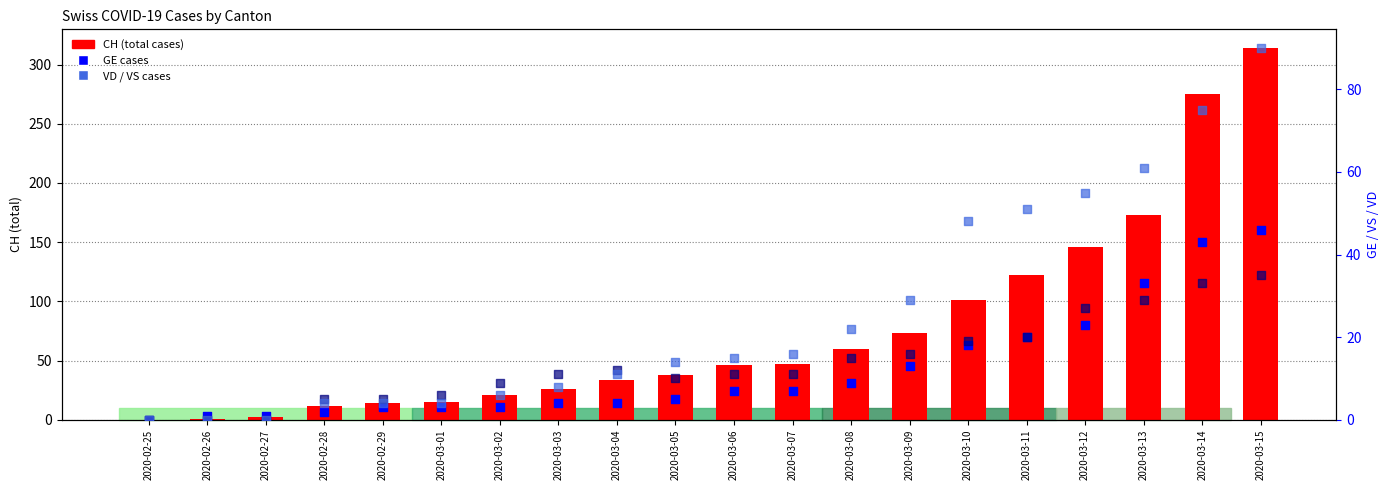

What is the total value across all series at 2020-02-26?

2